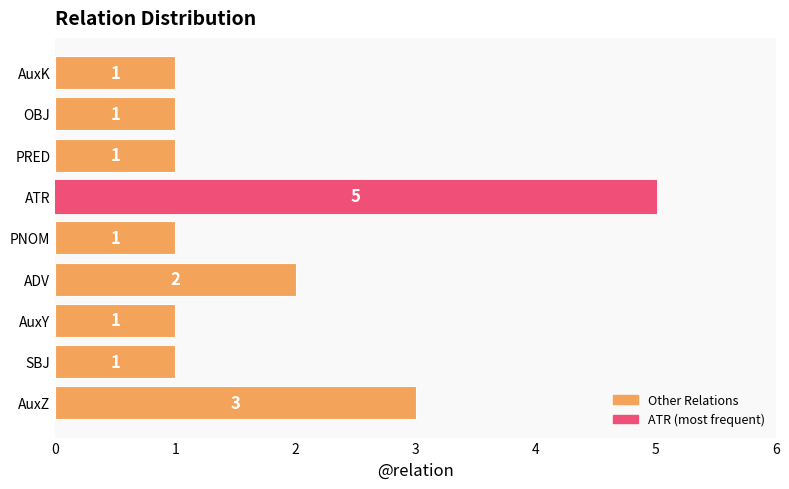

The value at ADV is 2. True or false?

True